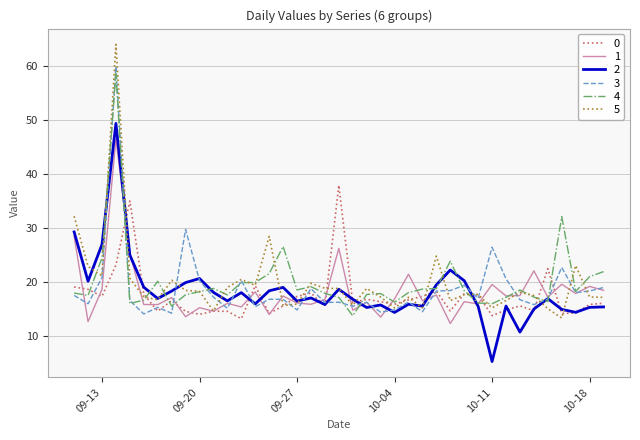

What is the difference between the maximum and minimum values in the 1 series?

34.3